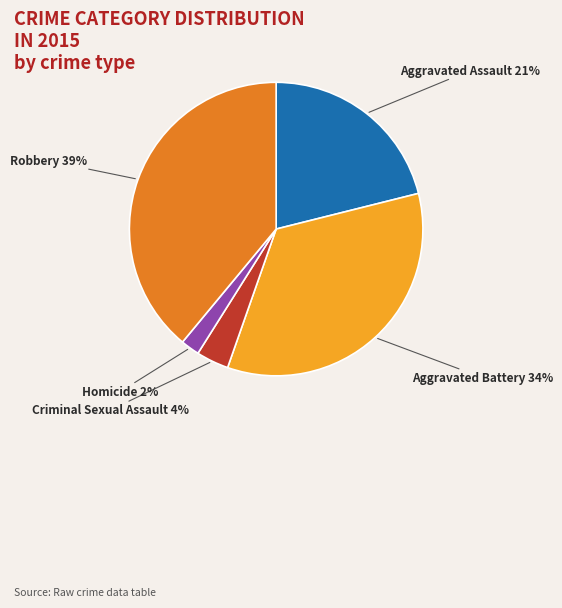

Is there a majority slice in this chart?

No